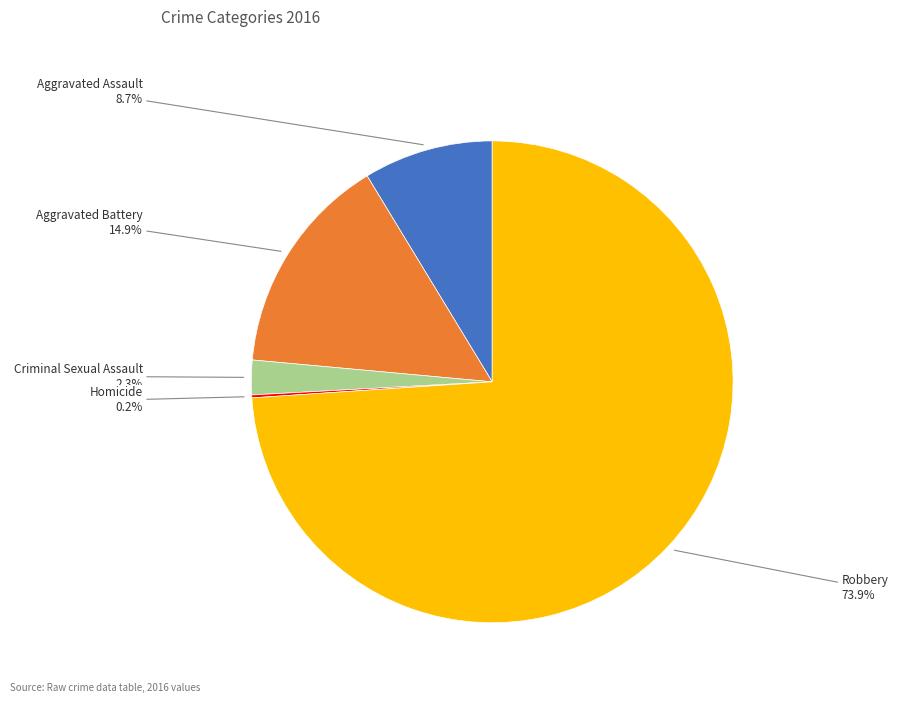

Which slice is the largest?

Robbery